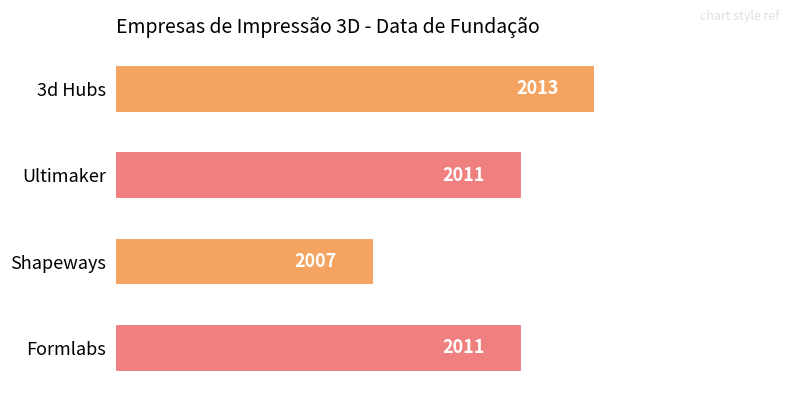

Approximately how many times larger is the value at Ultimaker compared to Formlabs?

1.0